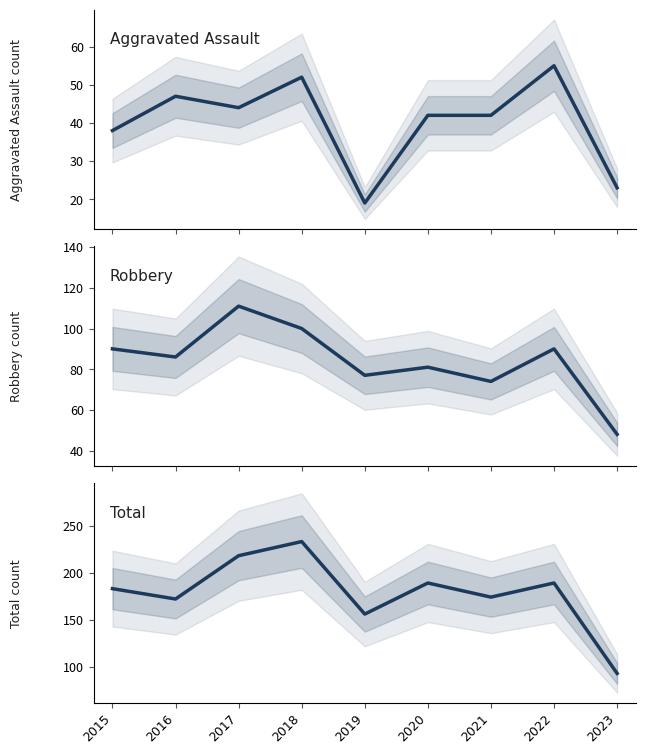

The Total series shows 156 at 2019. True or false?

True